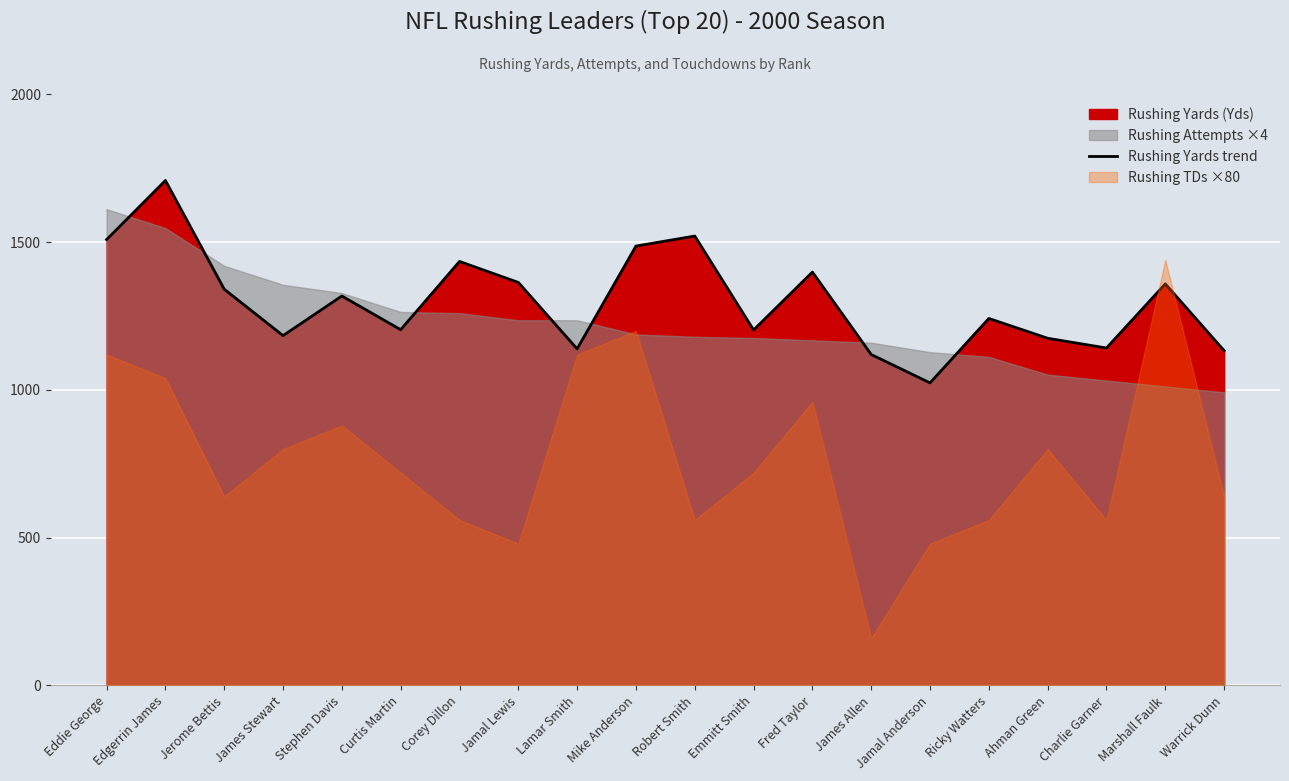

Where is the data nearest to the value 1366?

Jamal Lewis